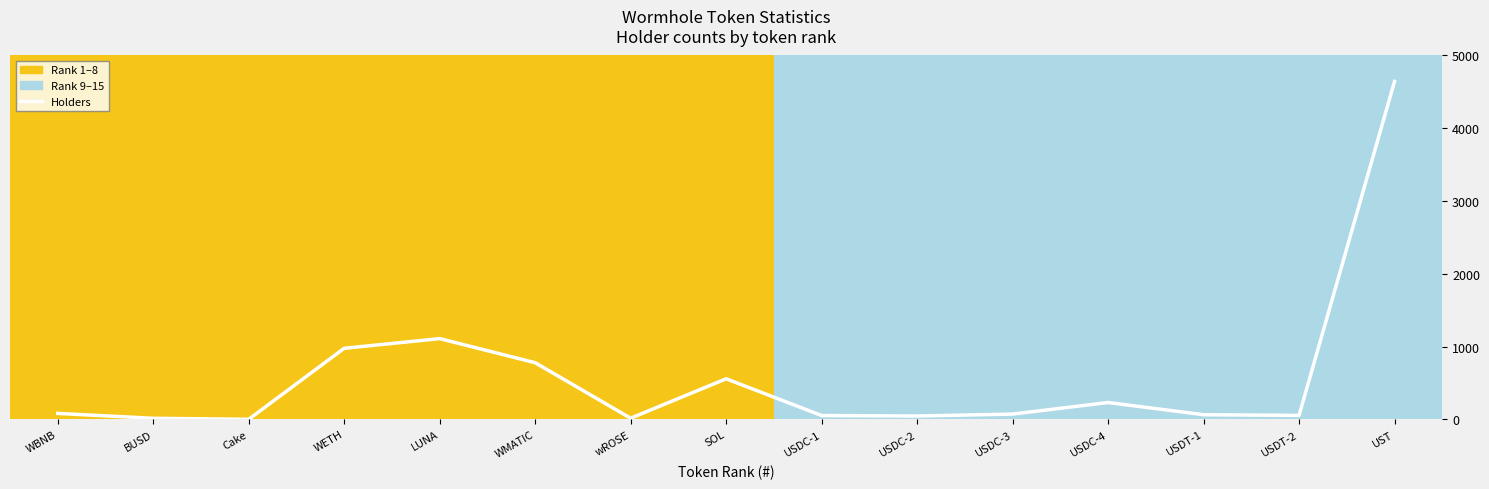

Rank the categories by value from lowest to highest.

Cake, BUSD, wROSE, USDC-2, USDC-1, USDT-2, USDT-1, USDC-3, WBNB, USDC-4, SOL, WMATIC, WETH, LUNA, UST